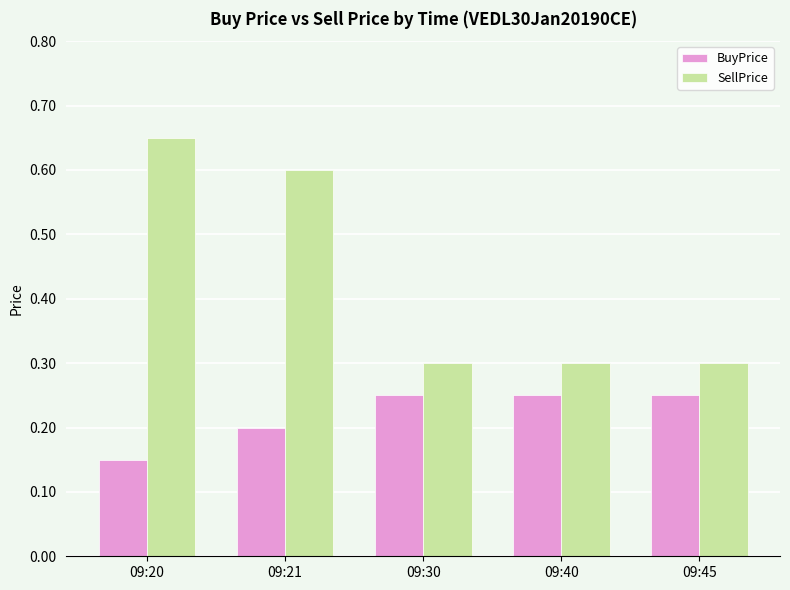

How many categories are shown in the chart?

5